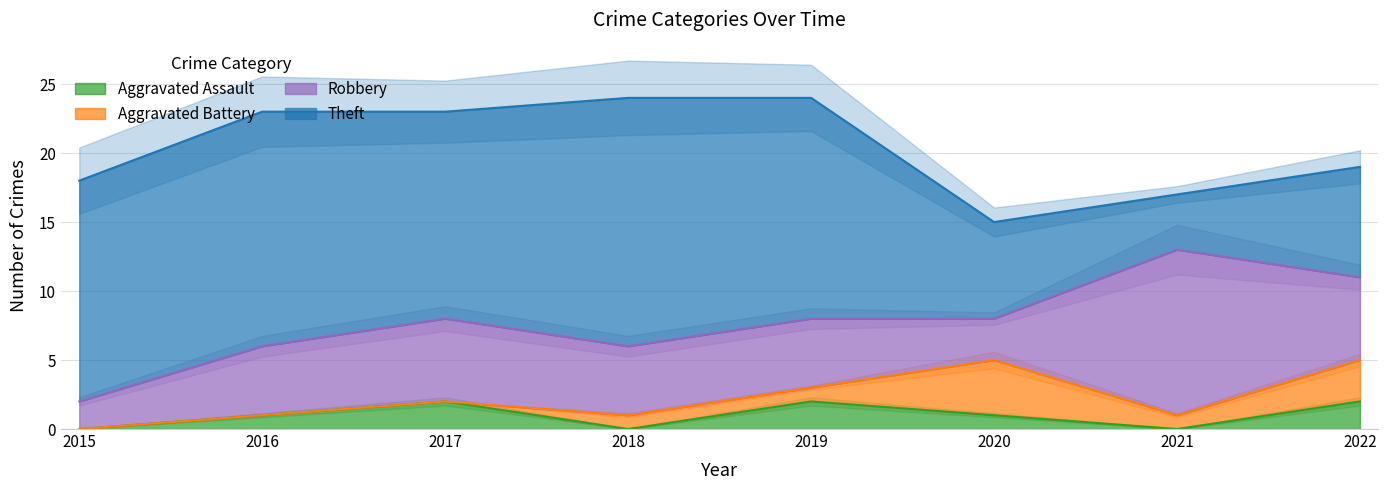

The Robbery series shows 2 at 2015. True or false?

True